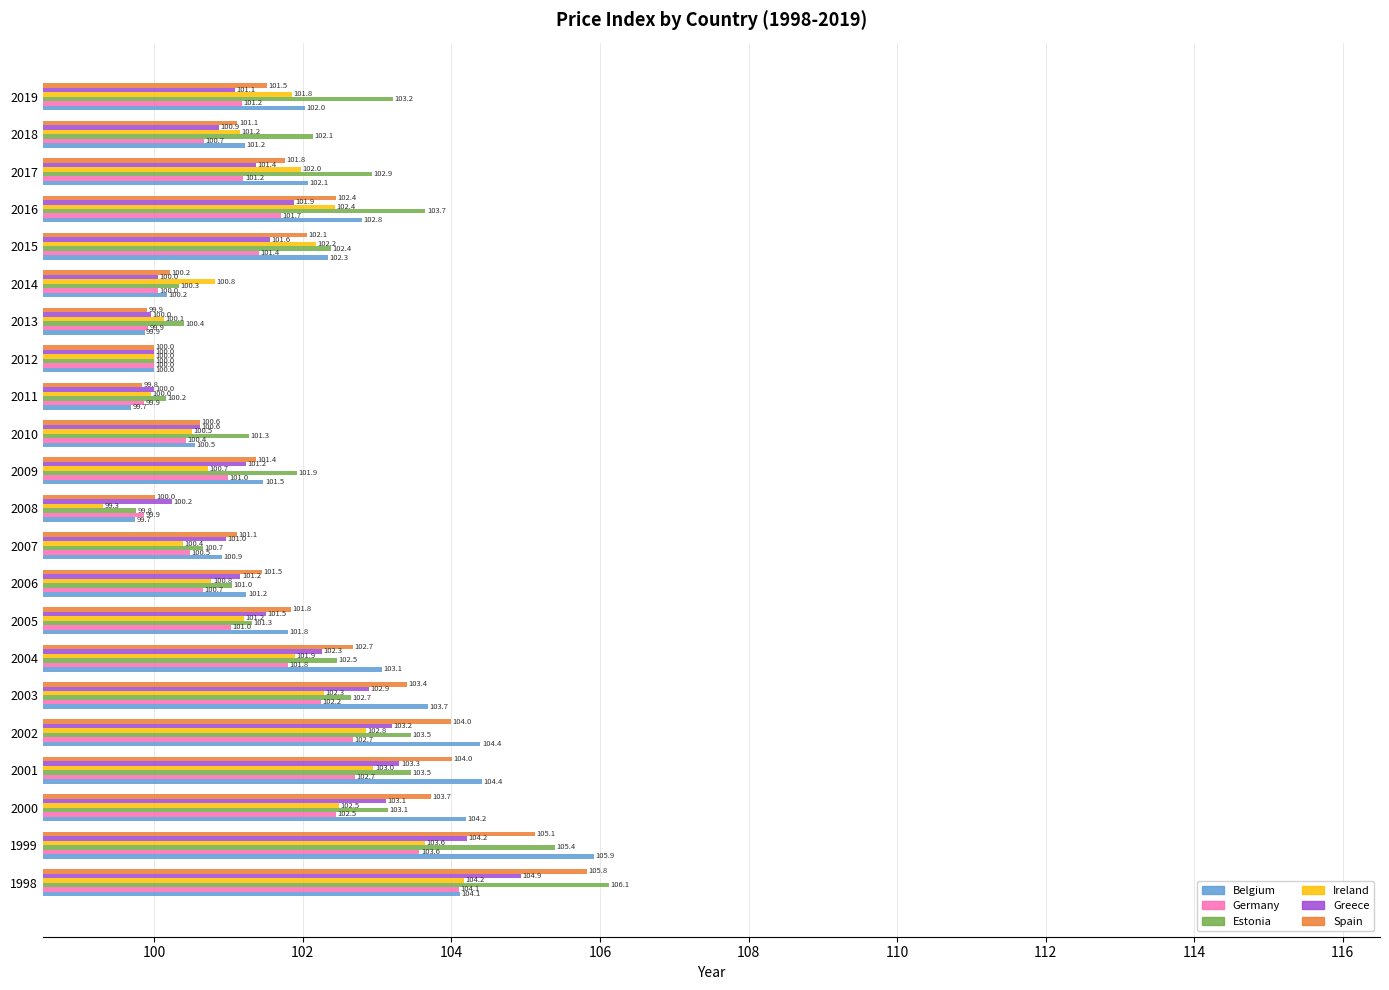

What is the approximate value of Estonia at 2003?

102.7